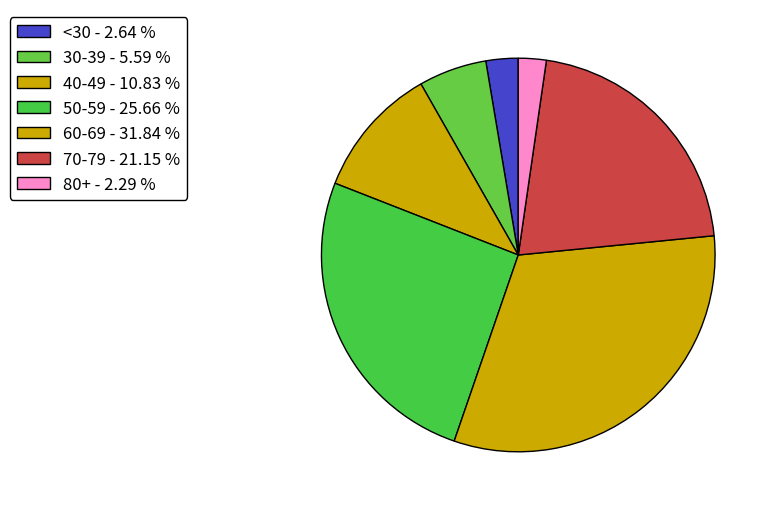

Count the number of slices in the pie.

7